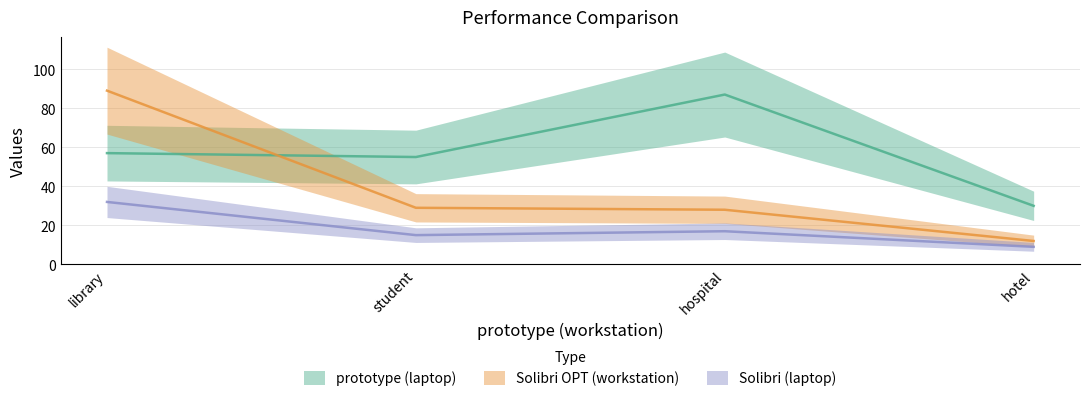

True or false: Solibri OPT (workstation) has more than 0 interior local peaks.

False